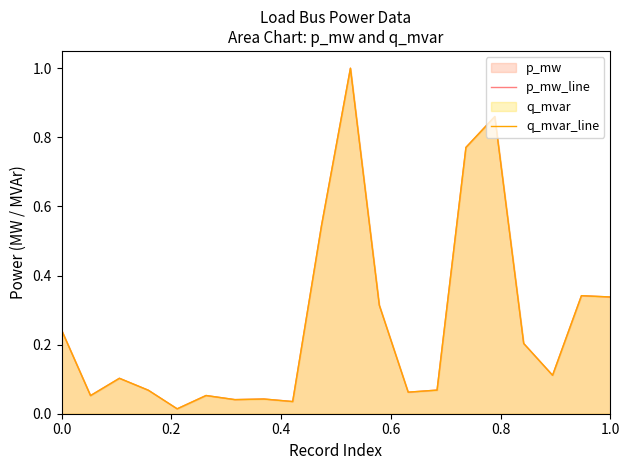

Reading left to right, list all the values displayed in this chart.

p_mw_line: 0.2	0.1	0.1	0.1	0.0	0.1	0.0	0.0	0.0	0.5	1.0	0.3	0.1	0.1	0.8	0.9	0.2	0.1	0.3	0.3
q_mvar_line: 0.2	0.1	0.1	0.1	0.0	0.1	0.0	0.0	0.0	0.5	1.0	0.3	0.1	0.1	0.8	0.9	0.2	0.1	0.3	0.3